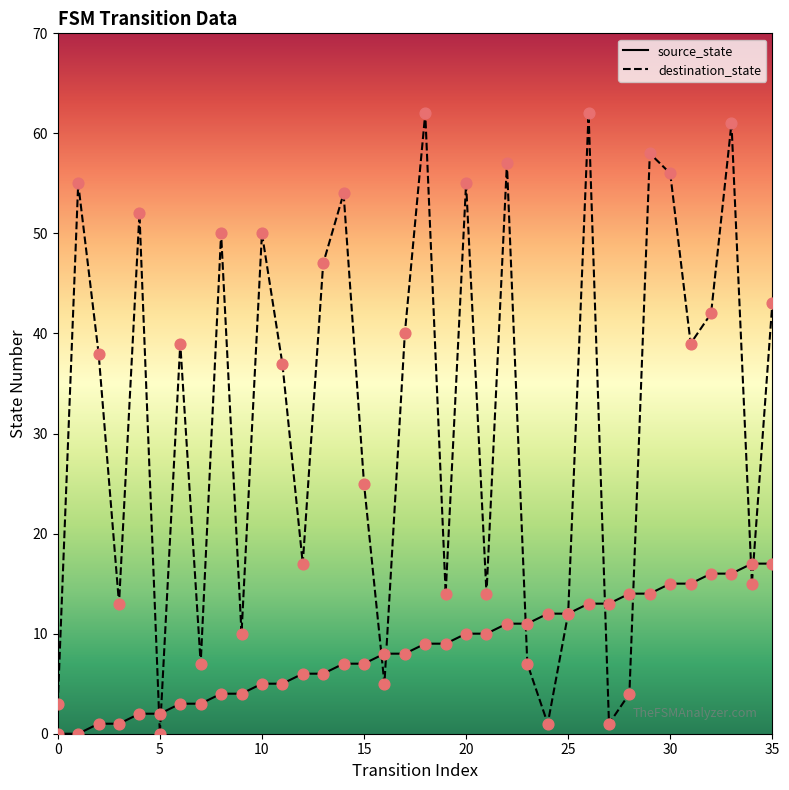

Which series has the largest total across all categories?

destination_state